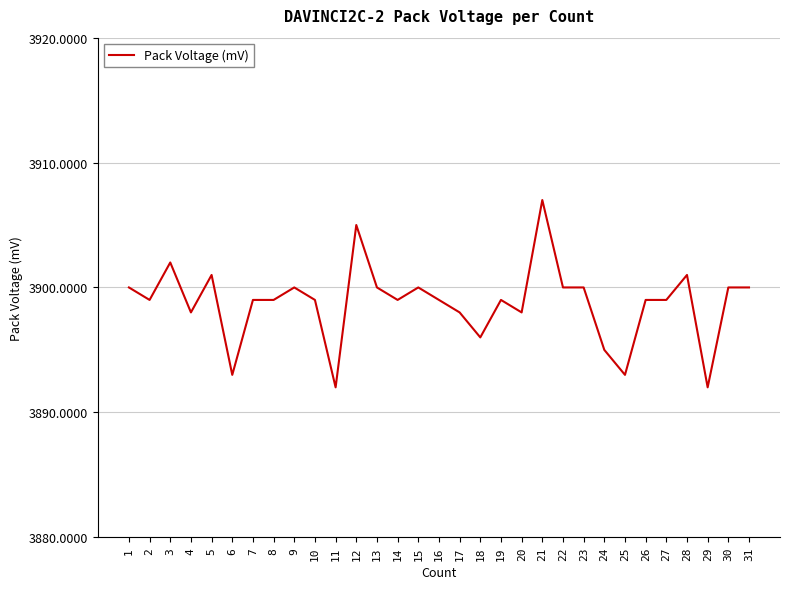

What value does the data have at 17, to the nearest 10?

3900